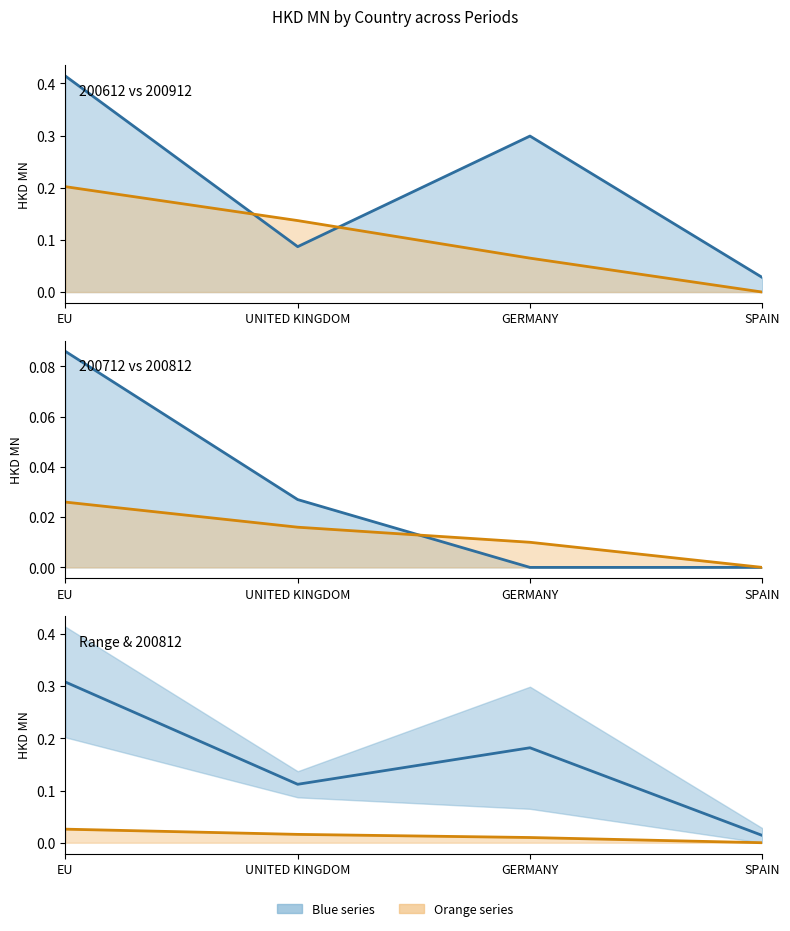

What is the spread (max minus min) of values at UNITED KINGDOM?

0.1